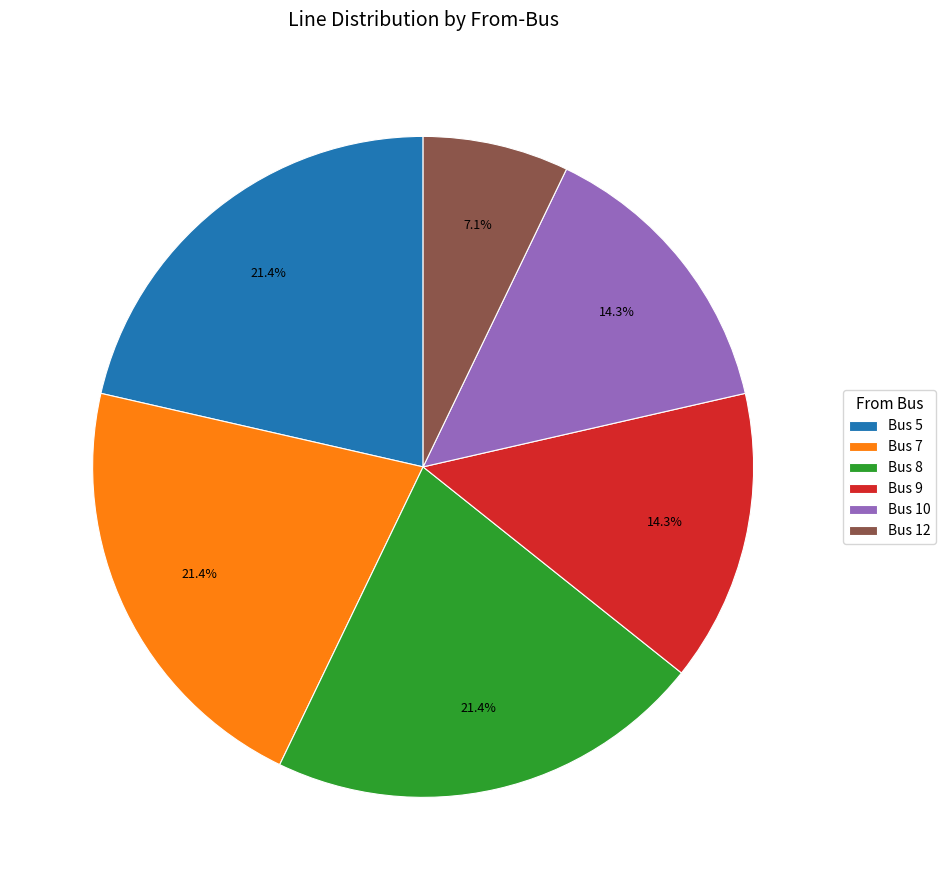

To the nearest percent, what is the difference between the largest and smallest slice percentages?

14%